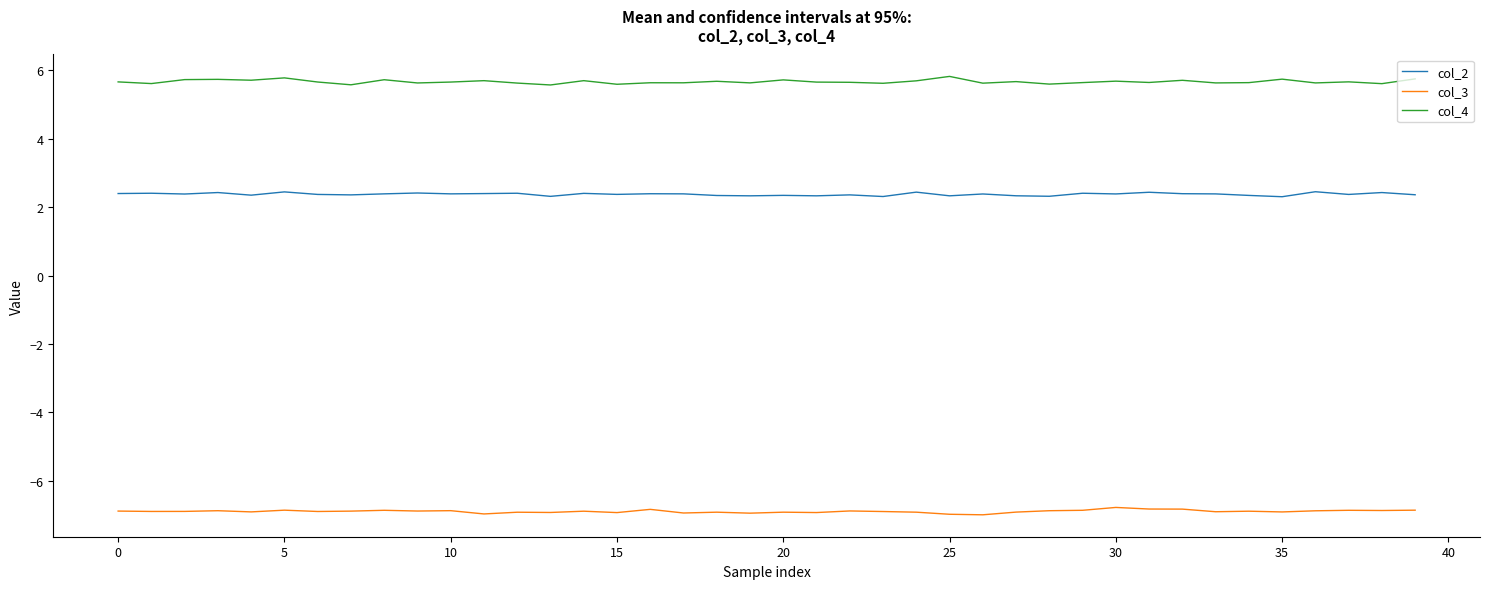

Rank the series by their average value, from lowest to highest.

col_3, col_2, col_4